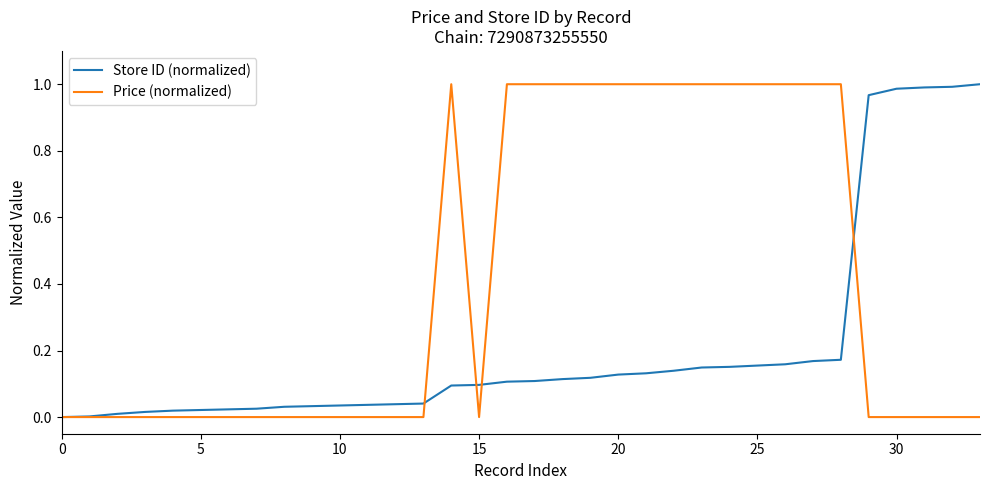

Which series has the largest total across all categories?

Price (normalized)